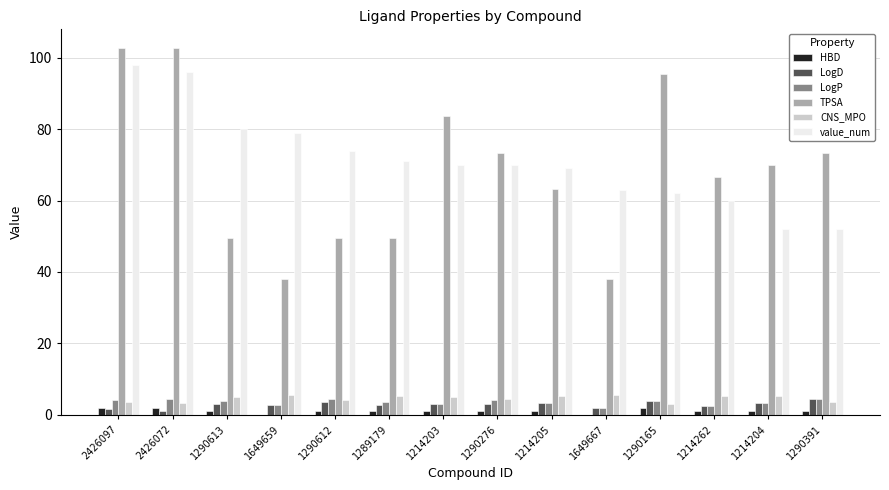

What is the sum of all TPSA values?

955.4